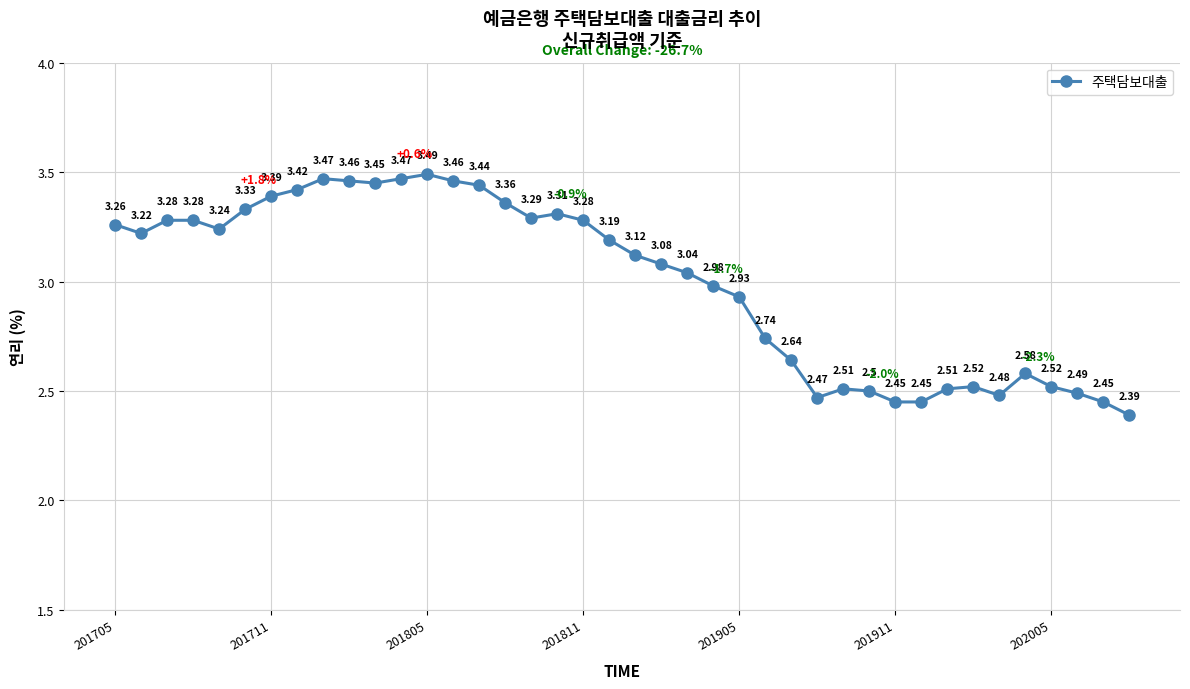

What is the difference between the maximum and minimum values?

1.1